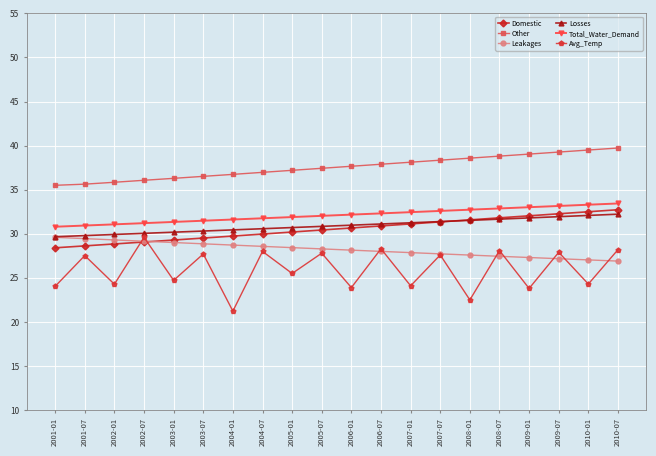

True or false: Losses and Total_Water_Demand cross at least once.

False